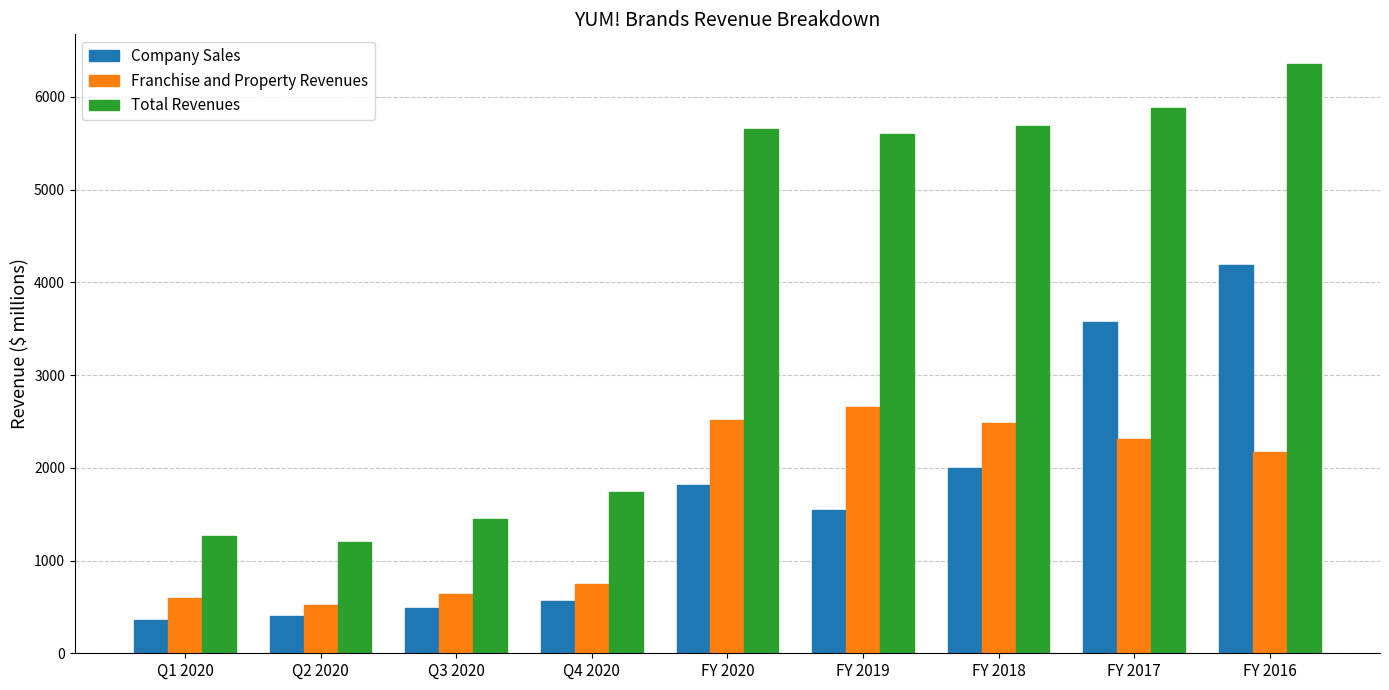

True or false: Company Sales has a value of 355 at Q1 2020.

True